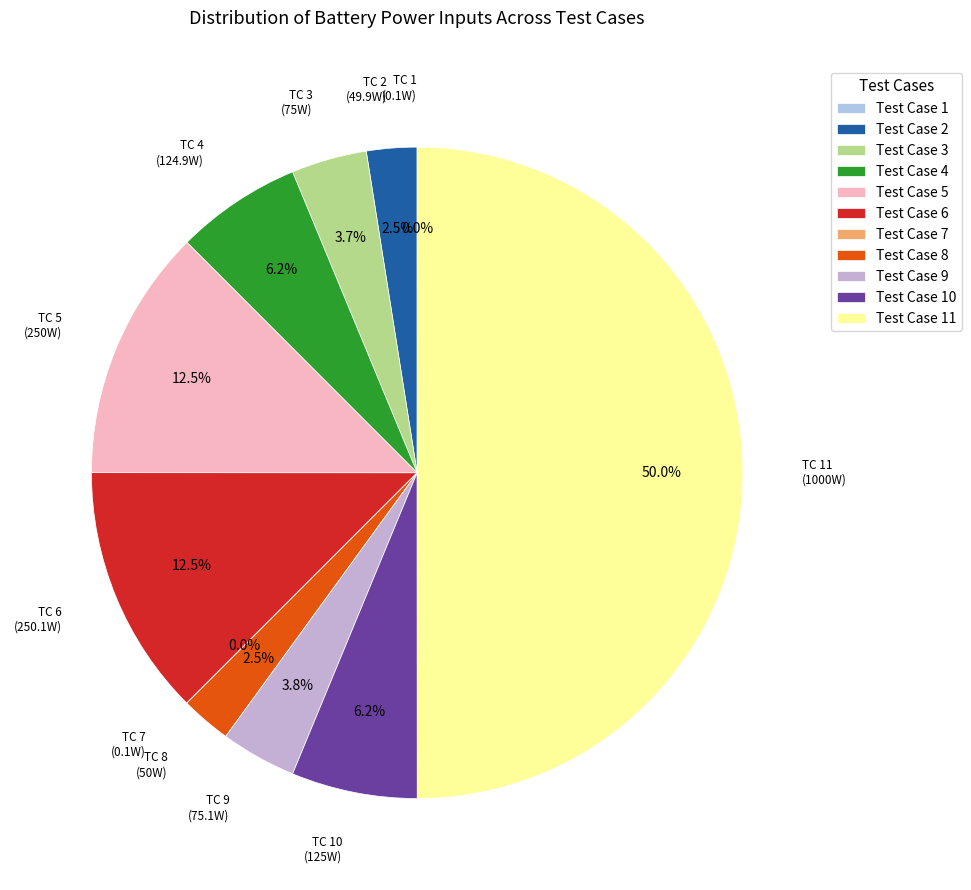

To the nearest percent, what is the average slice percentage?

9%